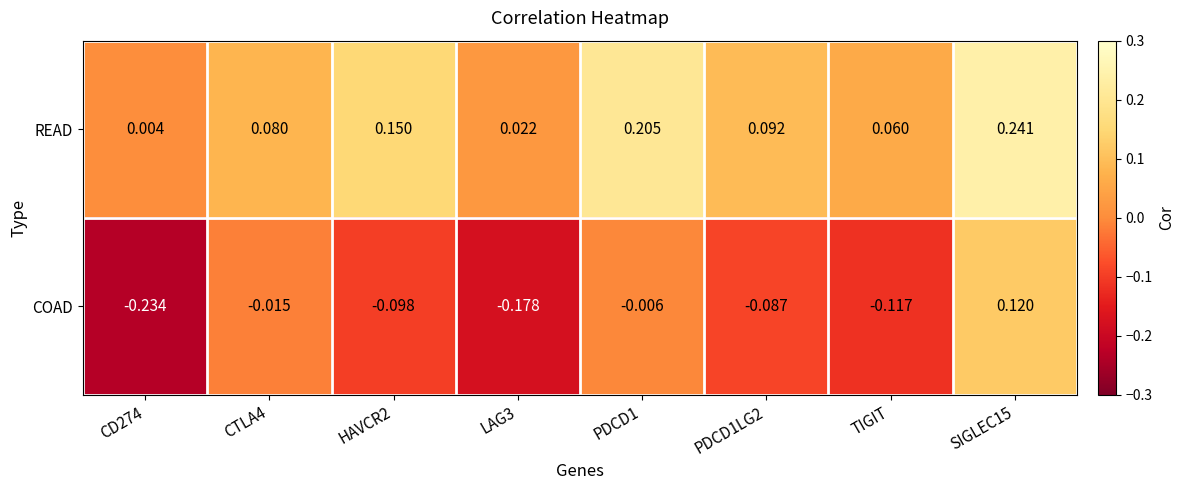

Which series changed the most between LAG3 and TIGIT?

COAD